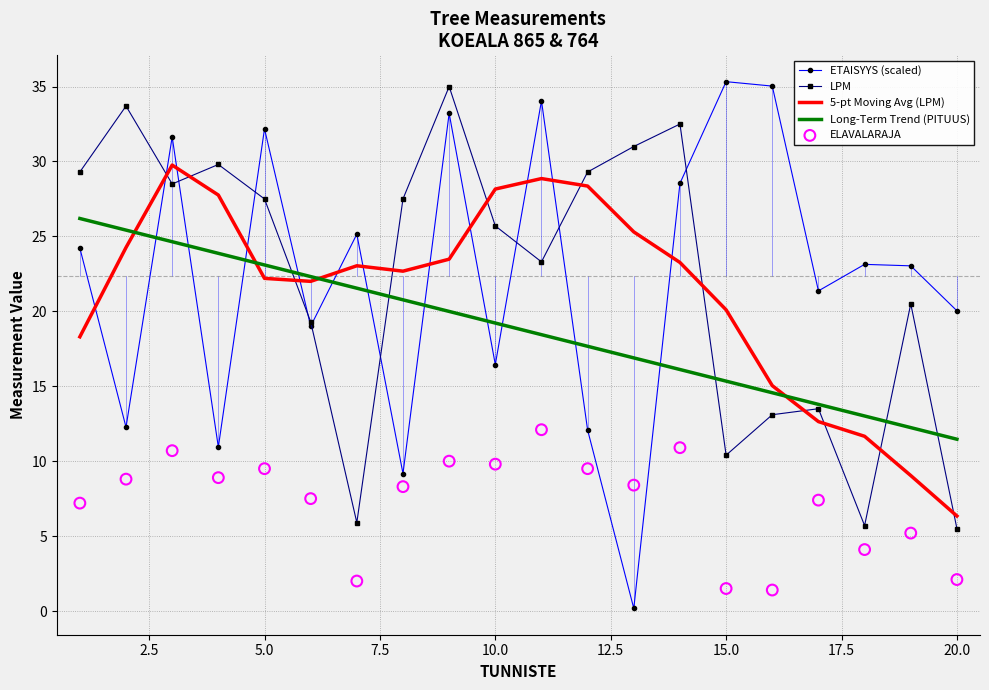

Which series contains the lowest Y value?

ETAISYYS (scaled)